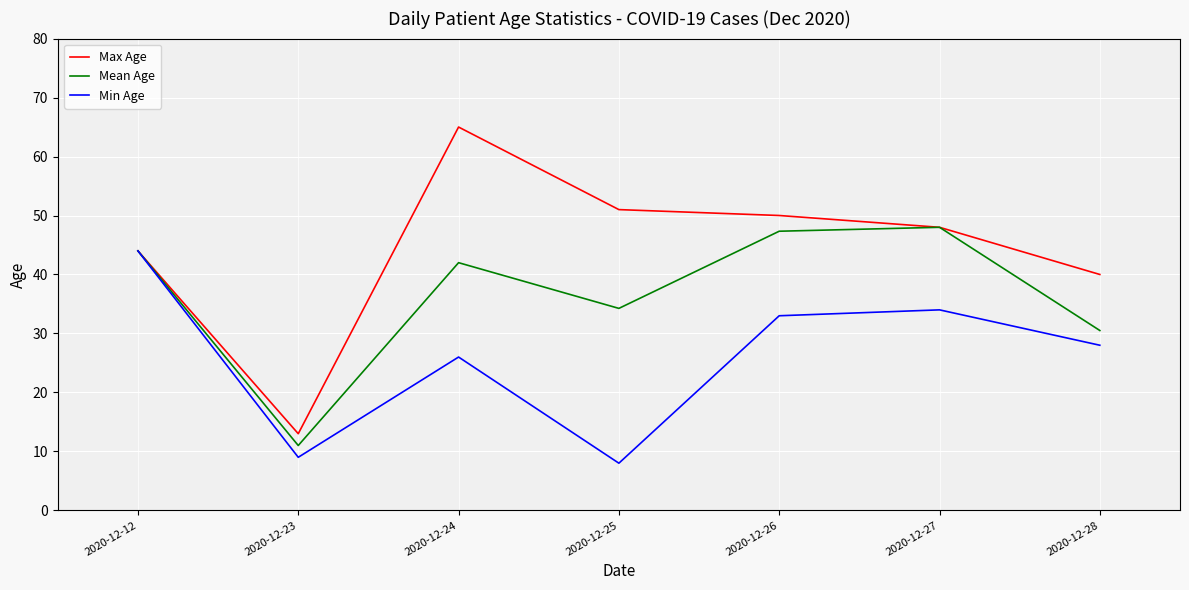

Is the value of Max Age at 2020-12-24 greater than the value of Min Age at 2020-12-24?

Yes